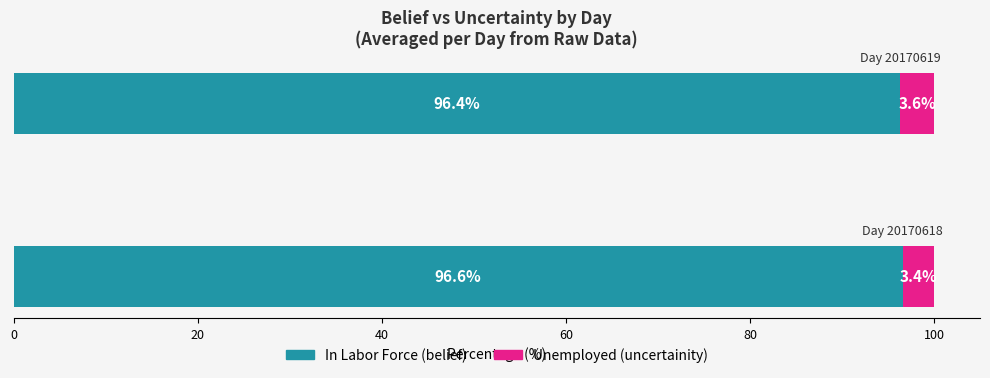

What are all the series names shown in the legend?

In Labor Force (belief), Unemployed (uncertainity)